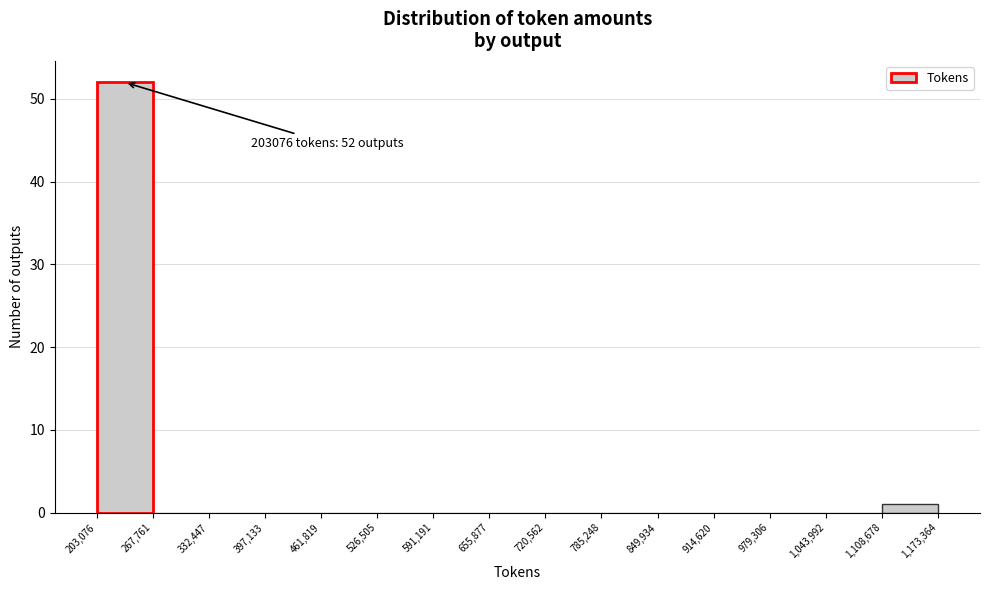

Which range on the x-axis has the tallest bar?

203,076 to 267,761